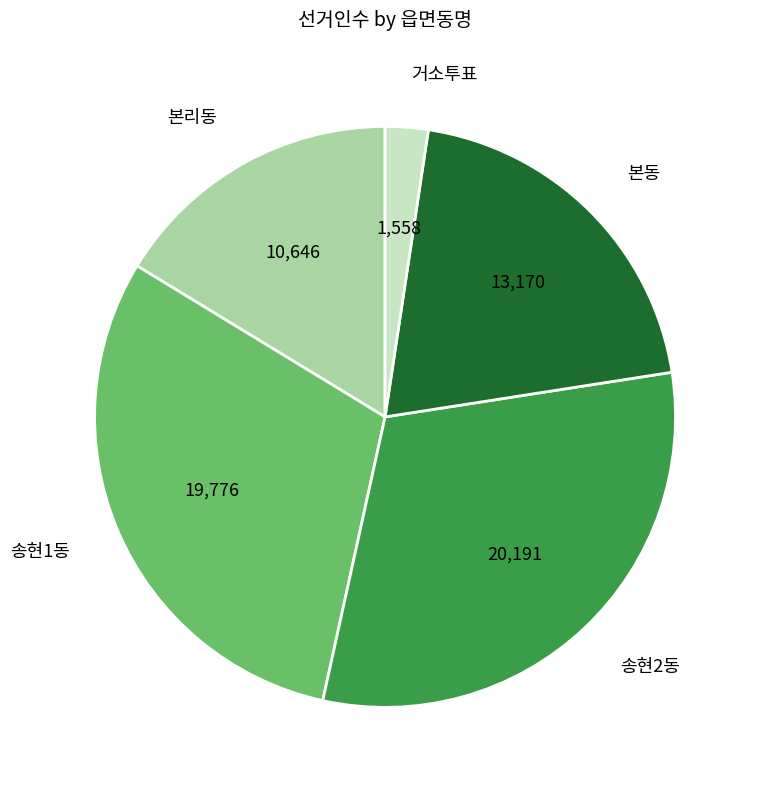

What is the ratio of the value at 송현1동 to the value at 본동?

1.5